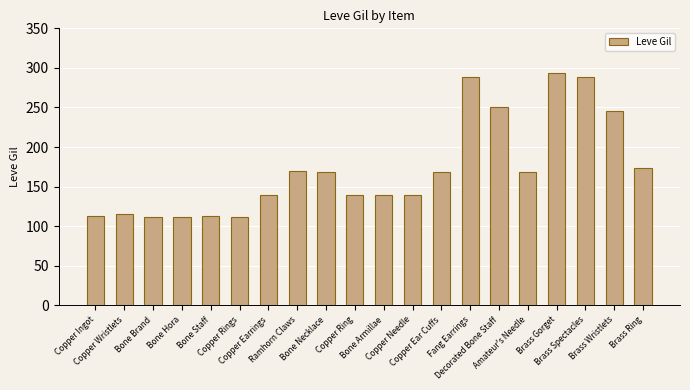

Does the chart contain stacked bars?

No